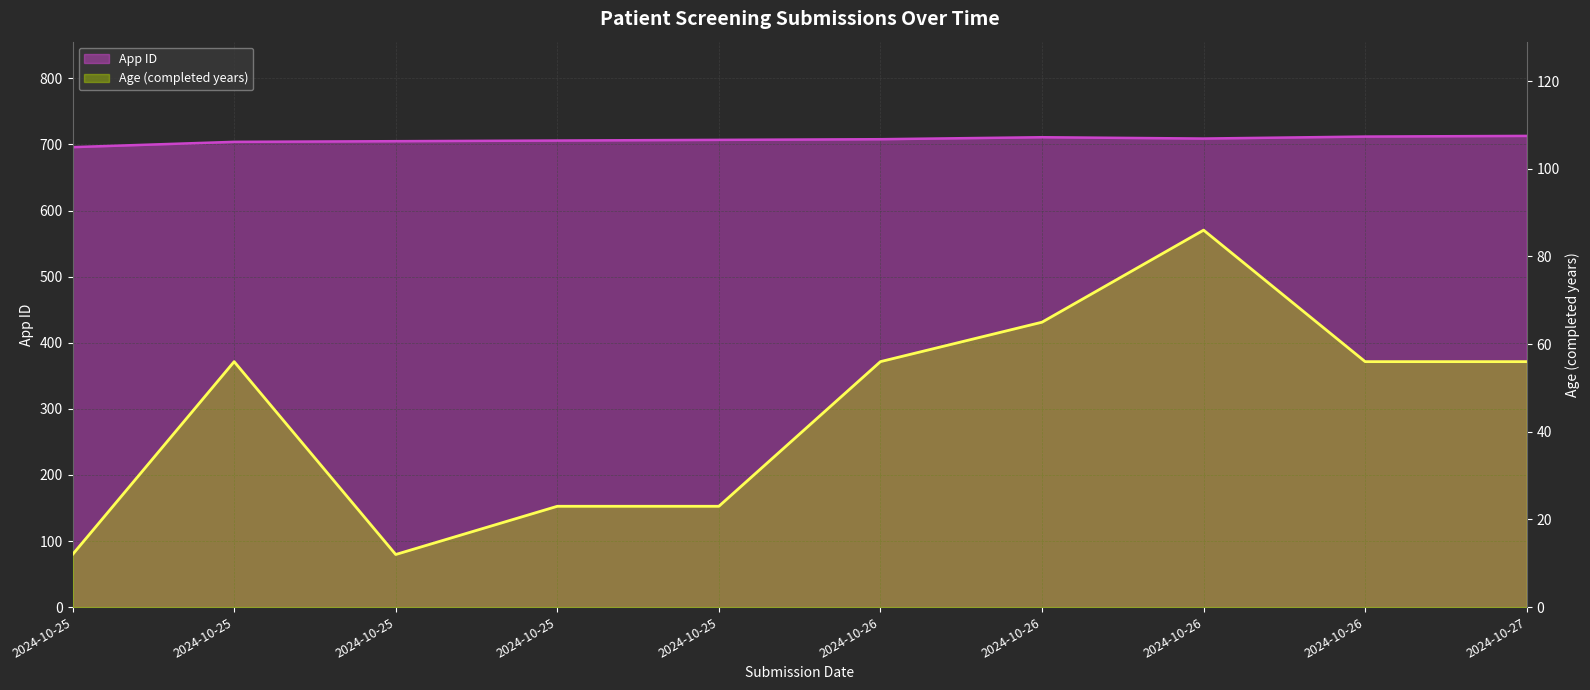

What is the difference between the Age (completed years) values at 2024-10-25 and 2024-10-27?

44